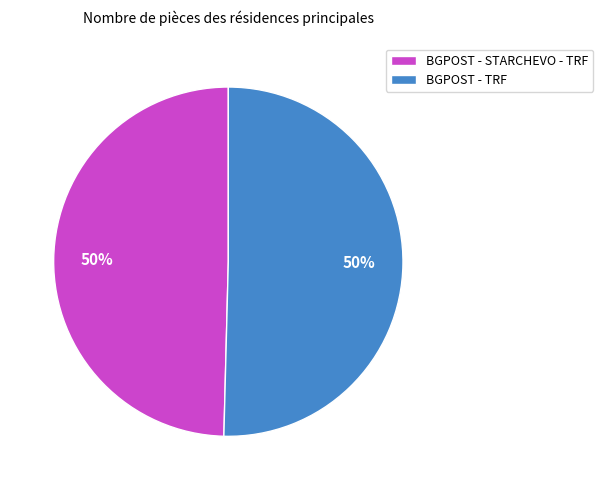

What is the ratio of the value at BGPOST - STARCHEVO - TRF to the value at BGPOST - TRF?

1.0